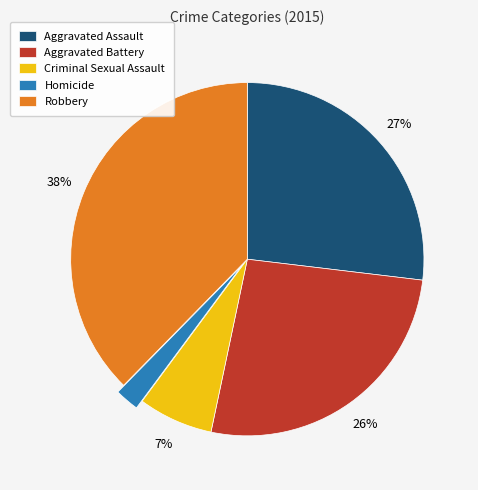

To the nearest percent, what is the average slice percentage?

20%